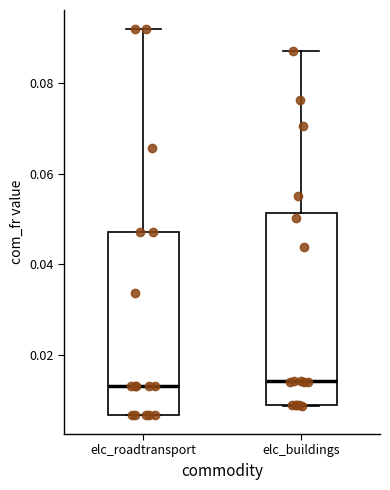

Reading left to right, transcribe this box plot: for each box, give where its median line is, the range the box spans, and where its two whiskers end, as read against the y-axis. The values are not printed on the chart, so give them approximately, as read against the axis.

elc_roadtransport: median 0.014, box 0.006 to 0.048, whiskers 0.006 to 0.092
elc_buildings: median 0.014, box 0.008 to 0.052, whiskers 0.008 to 0.088